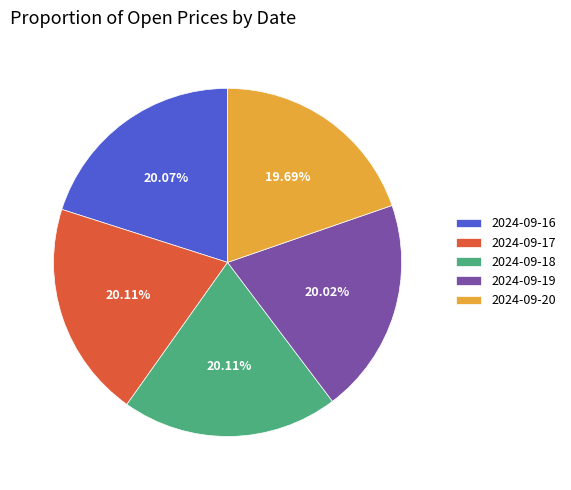

Does any single category account for the majority?

No